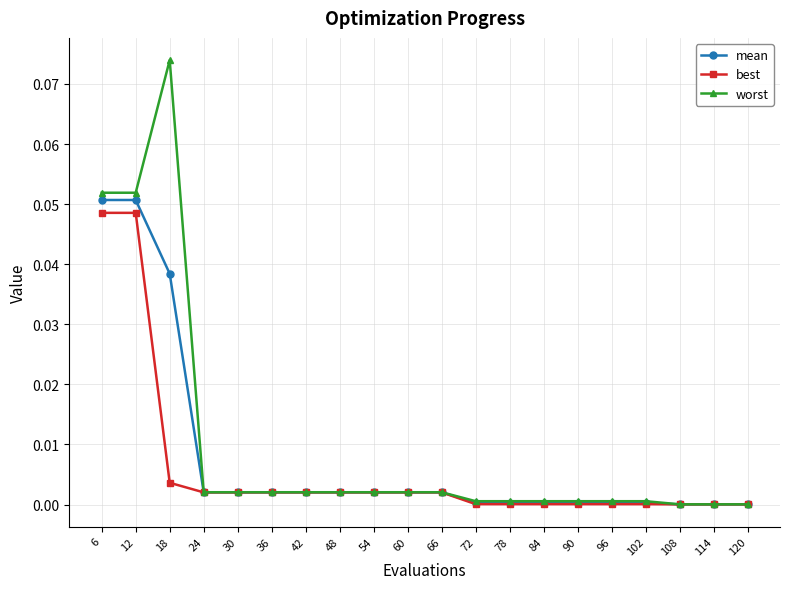

Which series has the largest range (max minus min)?

worst